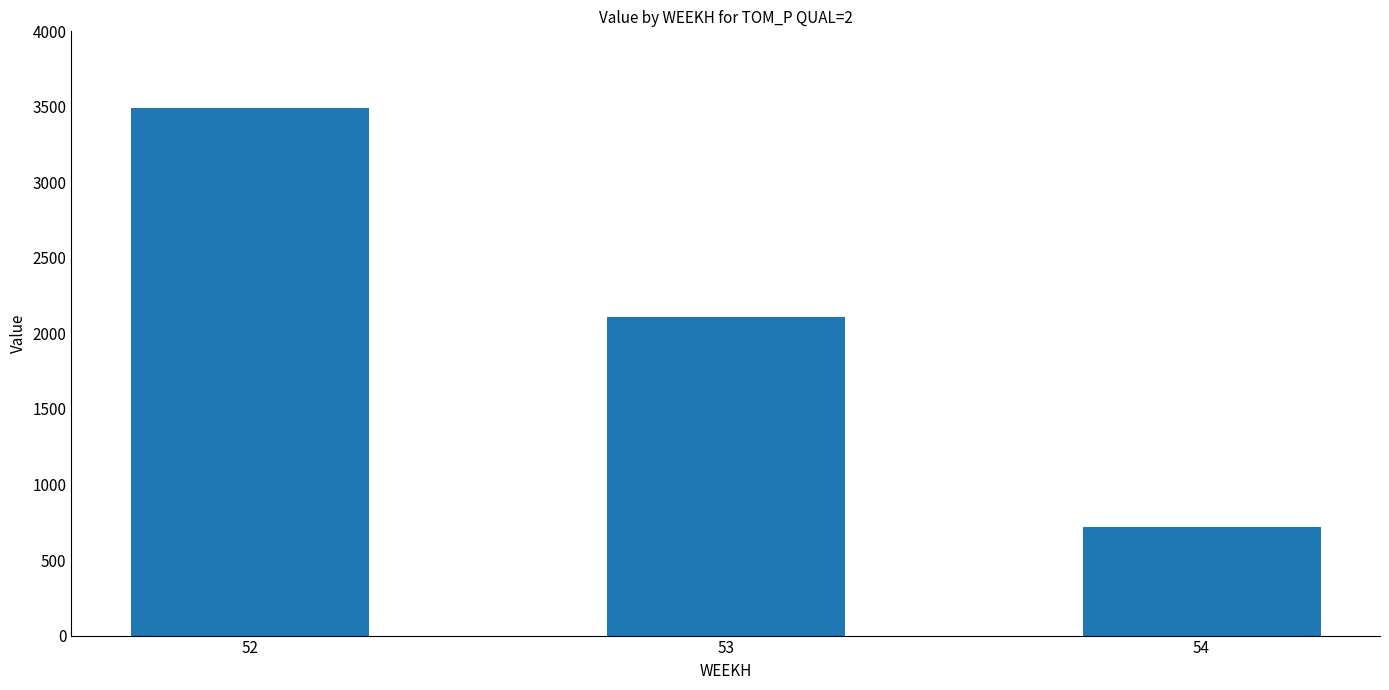

Reading right to left, what are all the values shown in this chart?

54=718.1	53=2106.0	52=3493.9